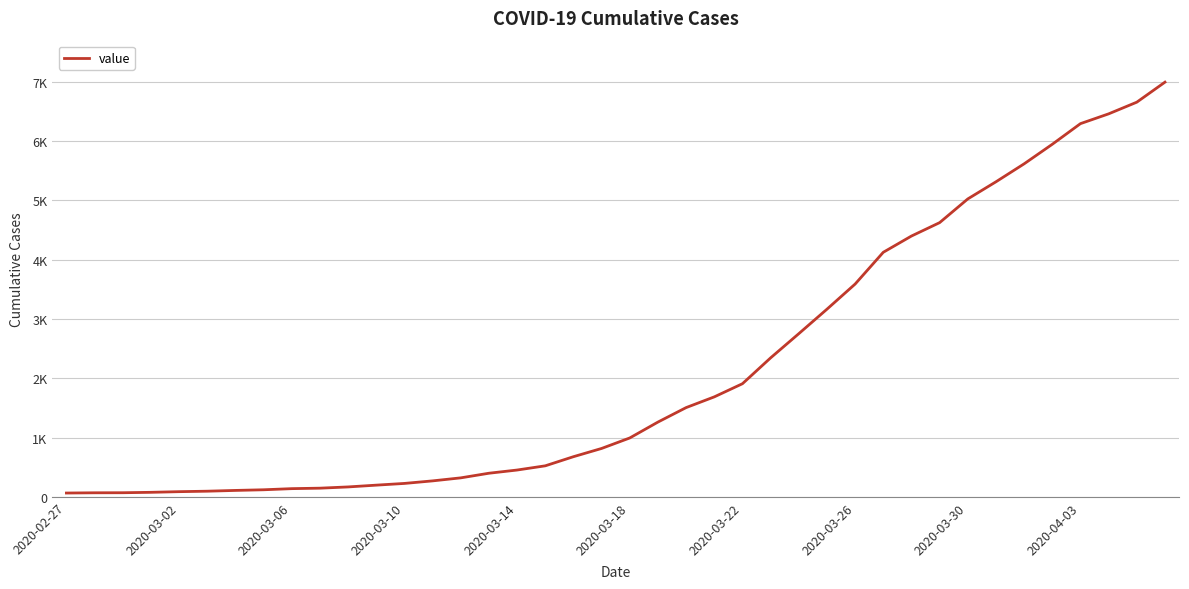

Does the chart have visible grid lines?

Yes